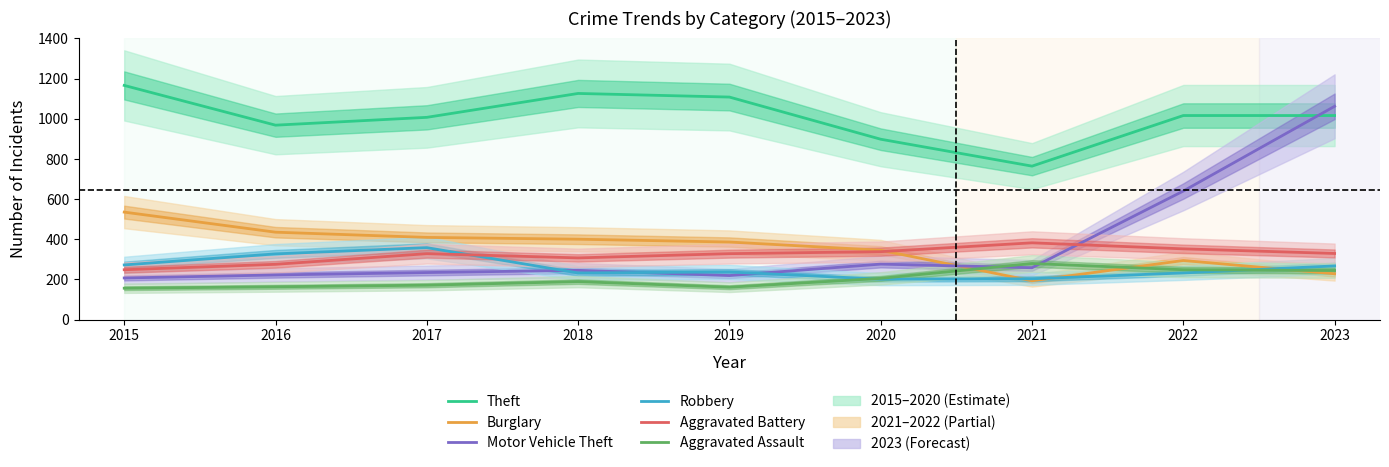

What is the sum of all Aggravated Assault values?

1816